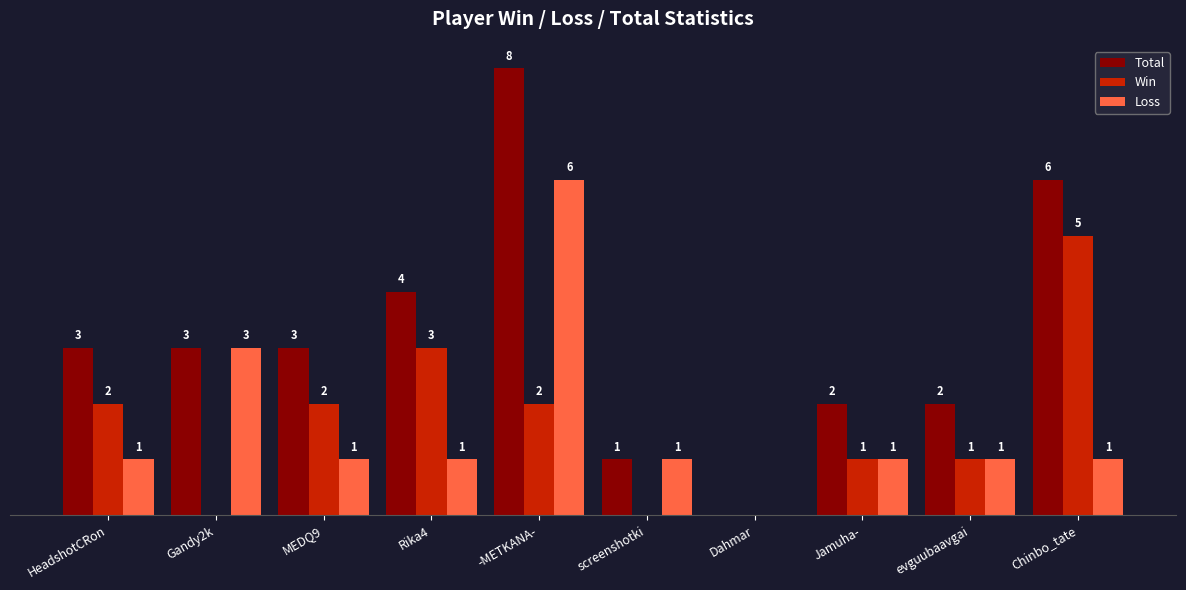

Is the value of Total at Chinbo_tate greater than the value of Win at Jamuha-?

Yes